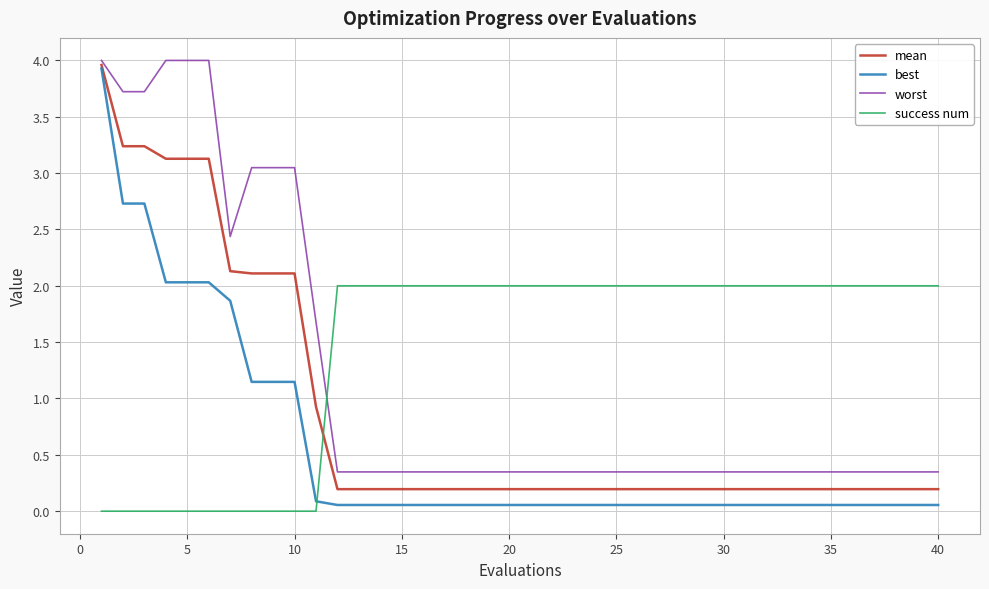

List the series in order of their overall mean, highest first.

success num, worst, mean, best